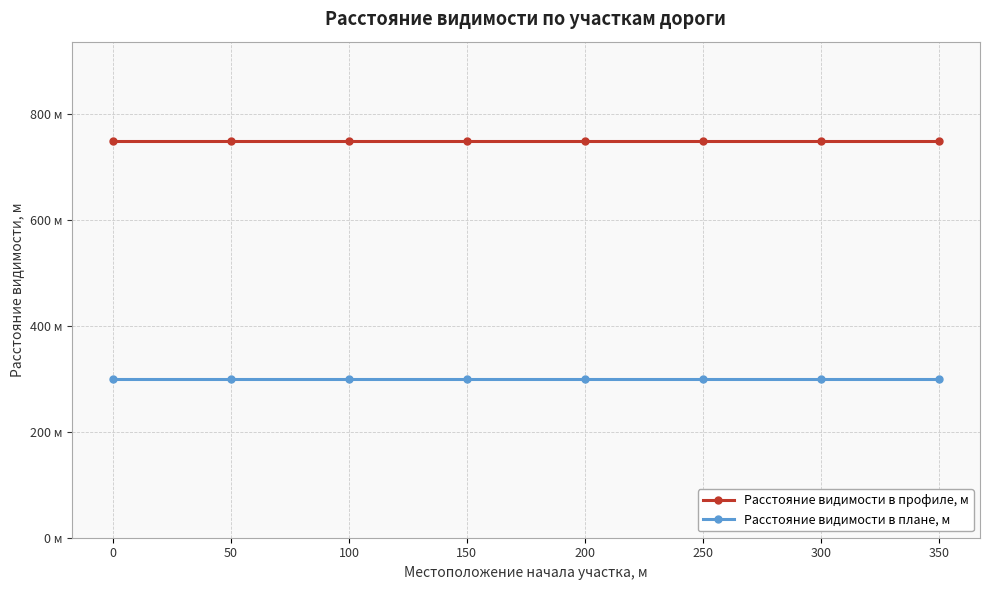

What are all the series names shown in the legend?

Расстояние видимости в профиле, м, Расстояние видимости в плане, м